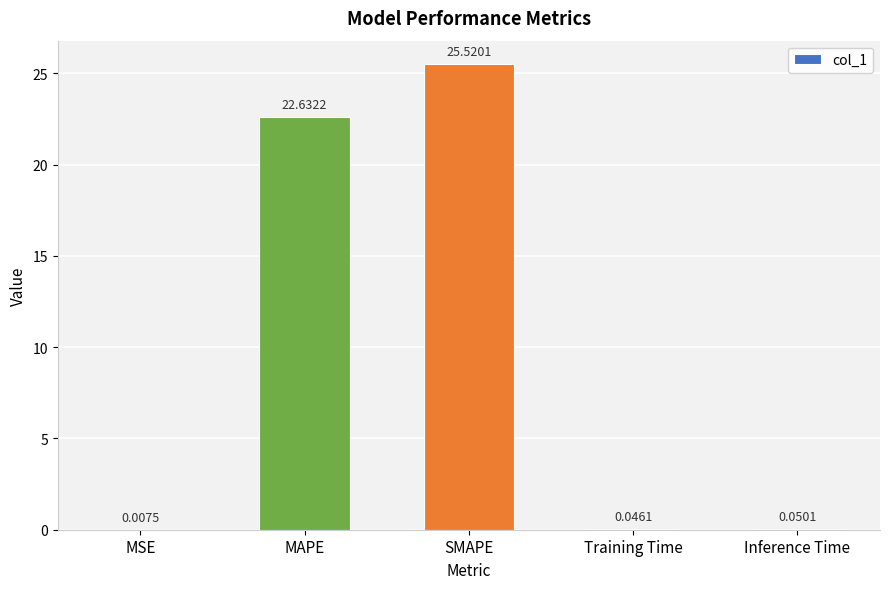

What is the difference between the values at SMAPE and Inference Time?

25.5